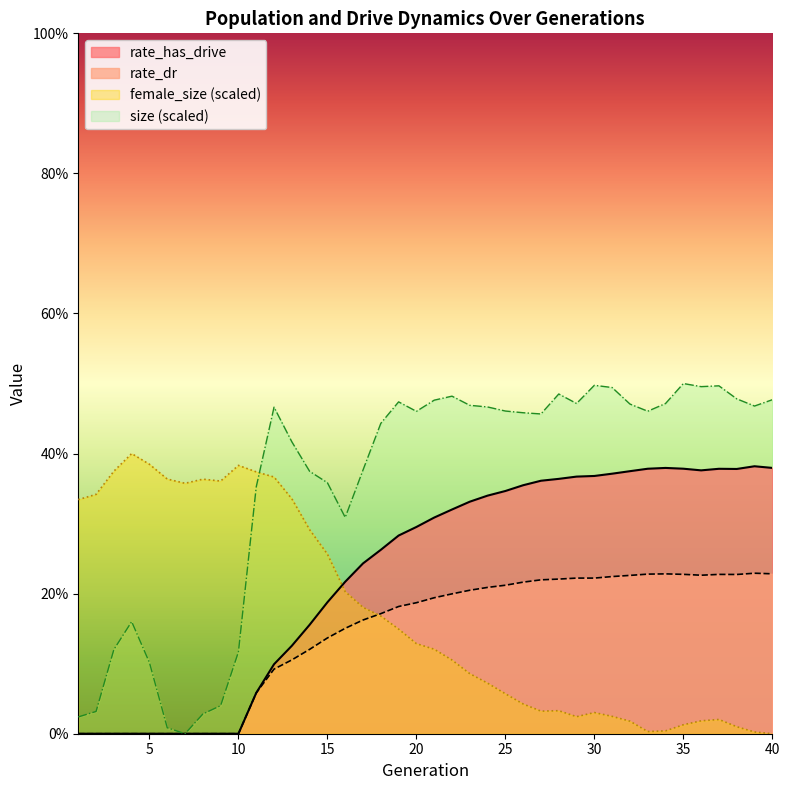

Where is rate_dr nearest to the value 0?

1